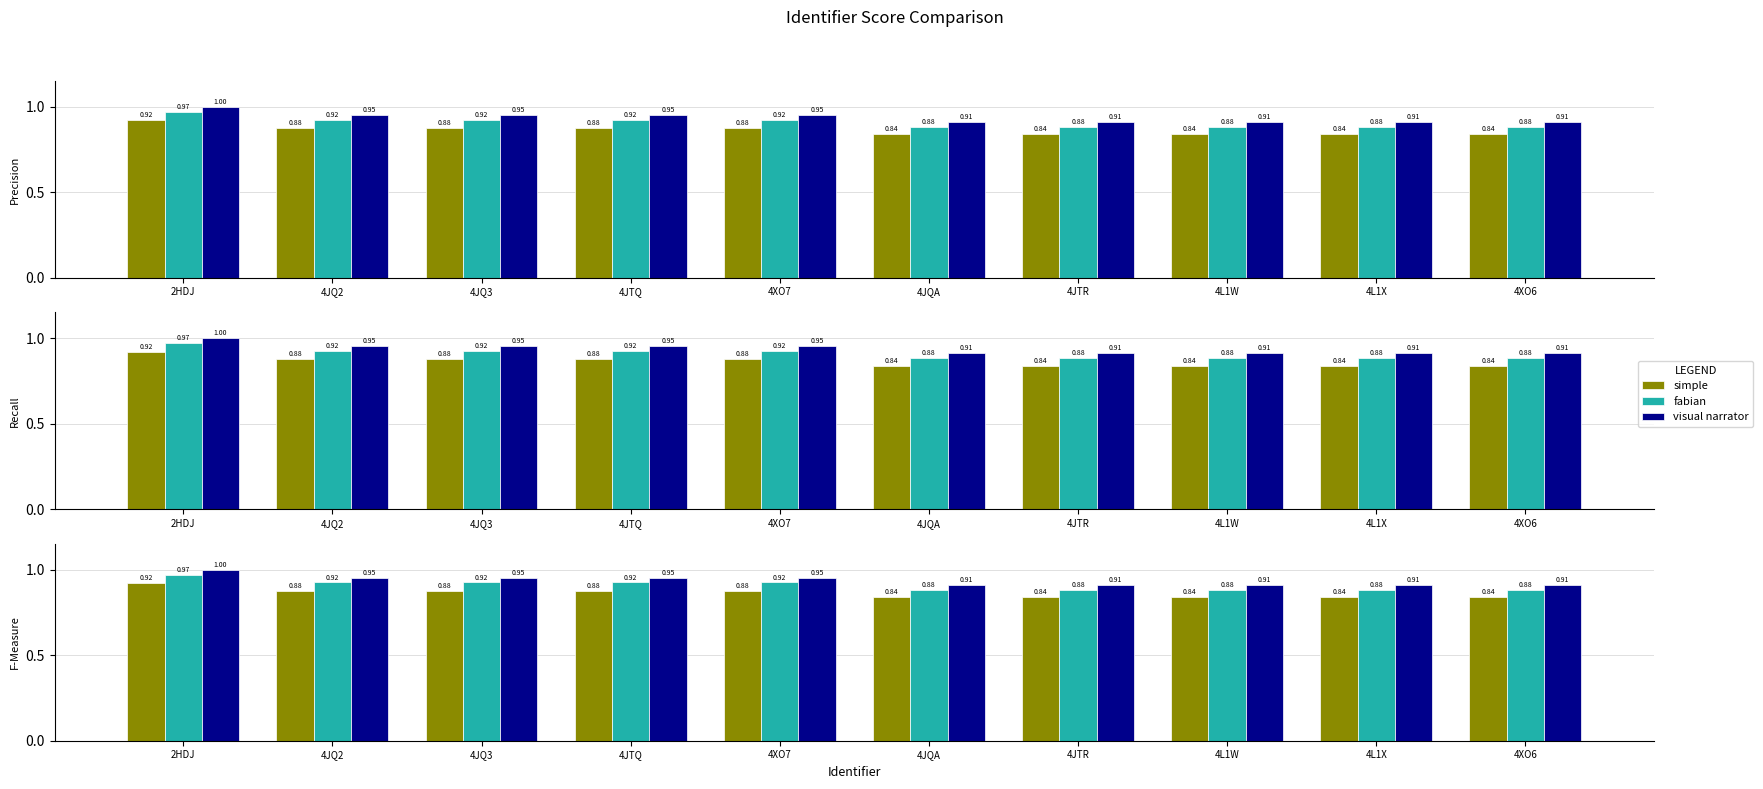

How many fabian values are between 0 and 1?

10